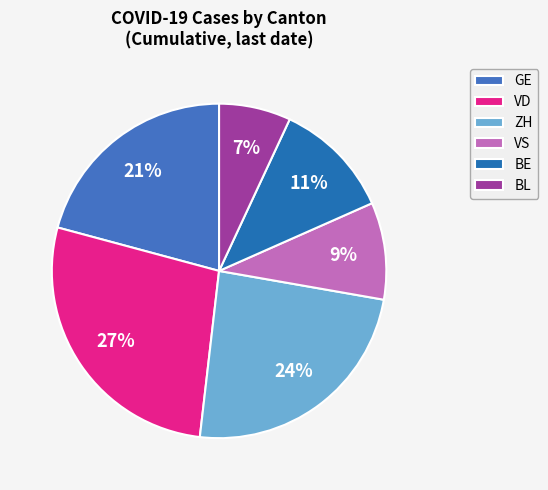

Count the number of slices in the pie.

6